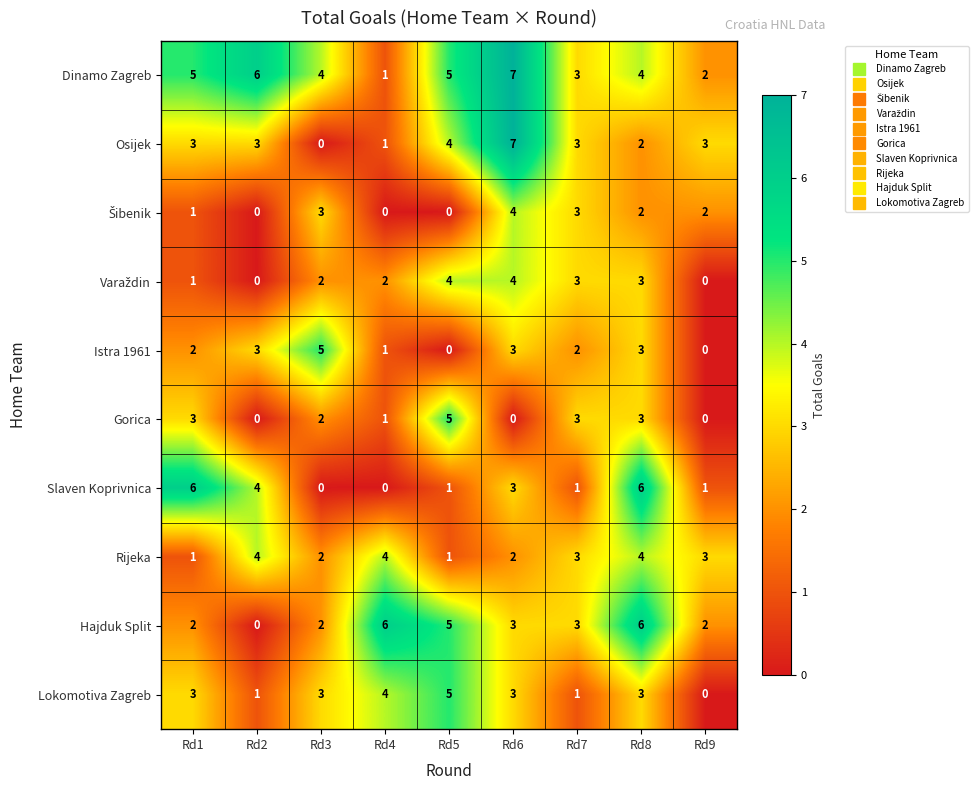

Where does the Slaven Koprivnica series first go above 1?

Rd1